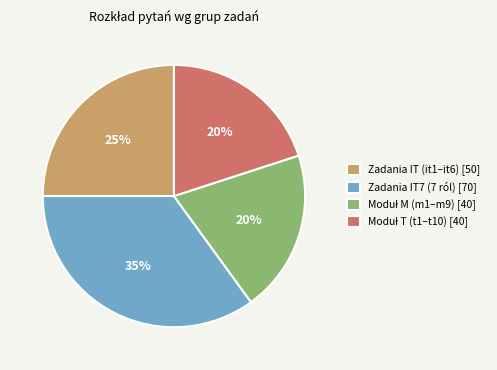

How many slices are in this pie chart?

4